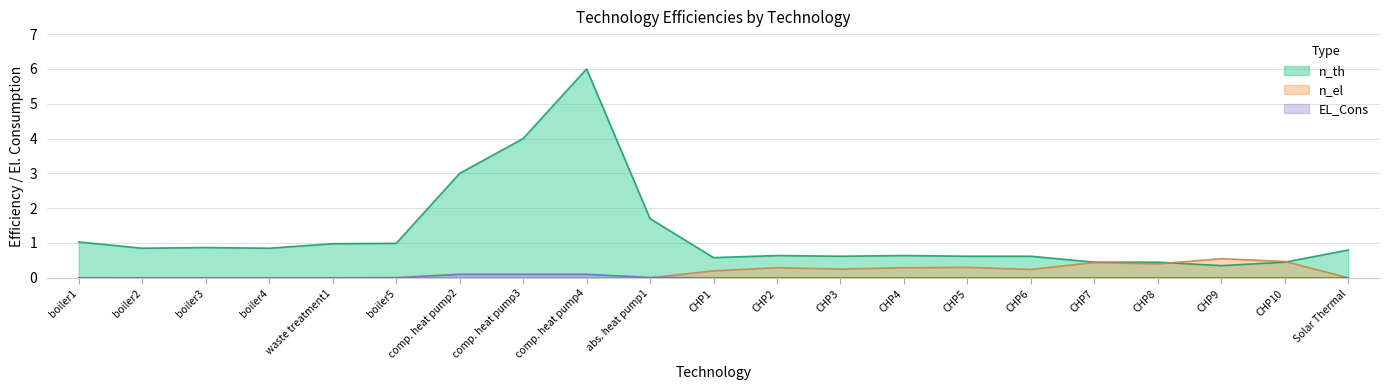

Which category has the highest value in the n_th series?

comp. heat pump4